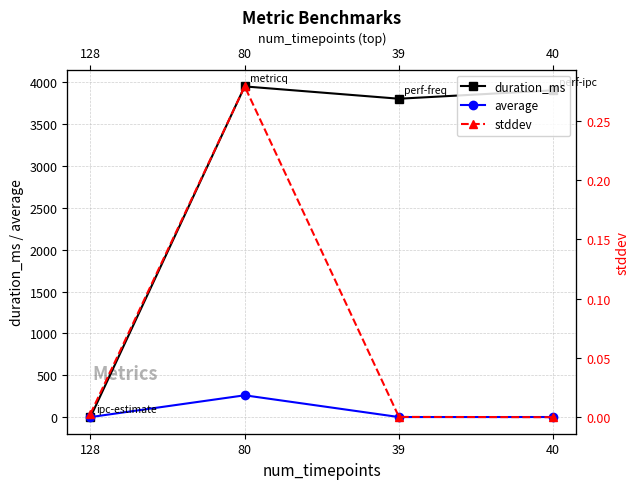

What is the difference between the maximum and minimum values in the stddev series?

0.3